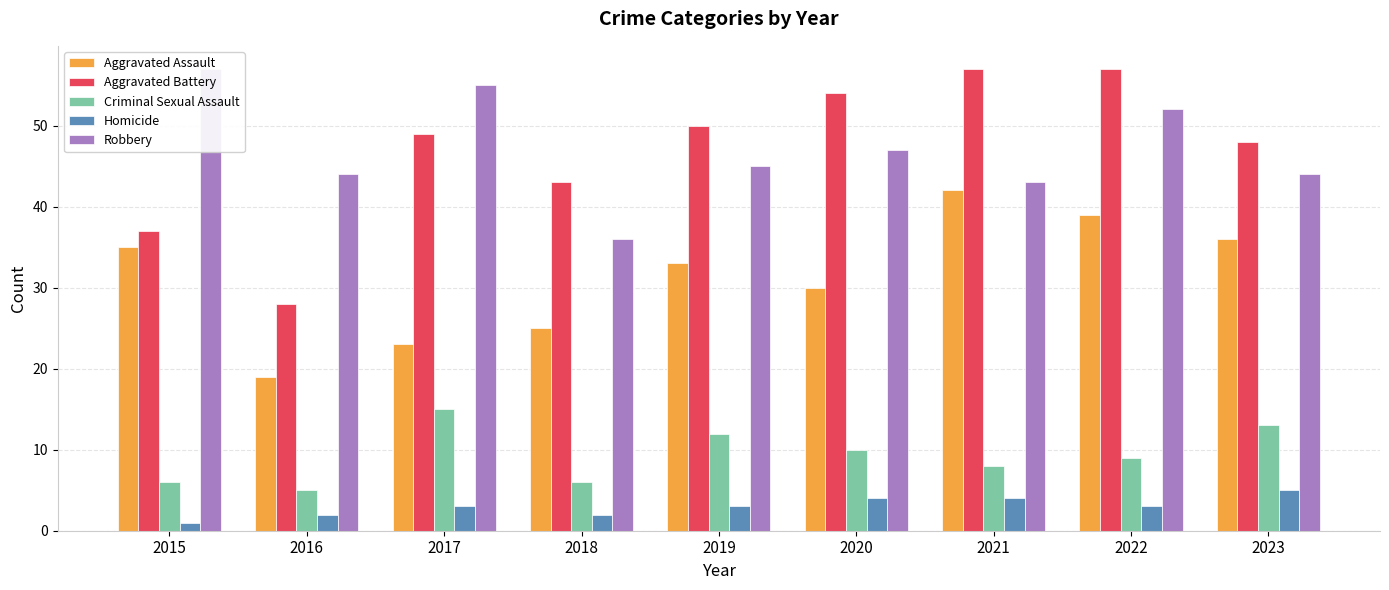

How many data points does each series have?

9